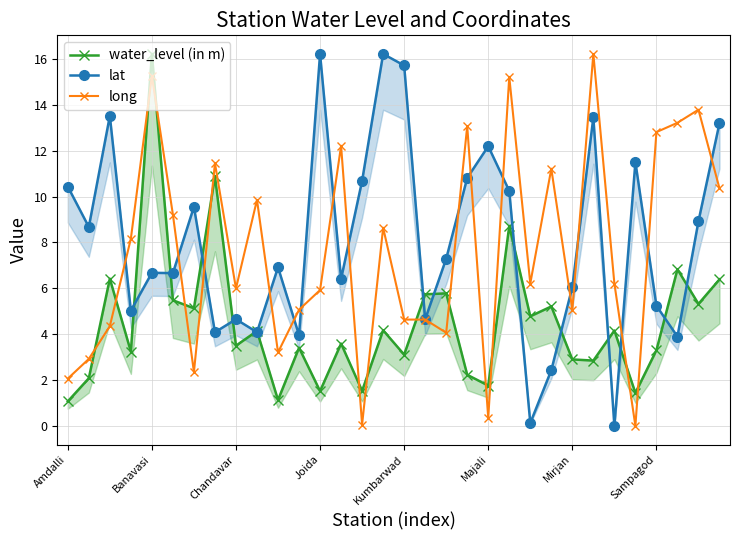

What is the average value of the long series?

7.6